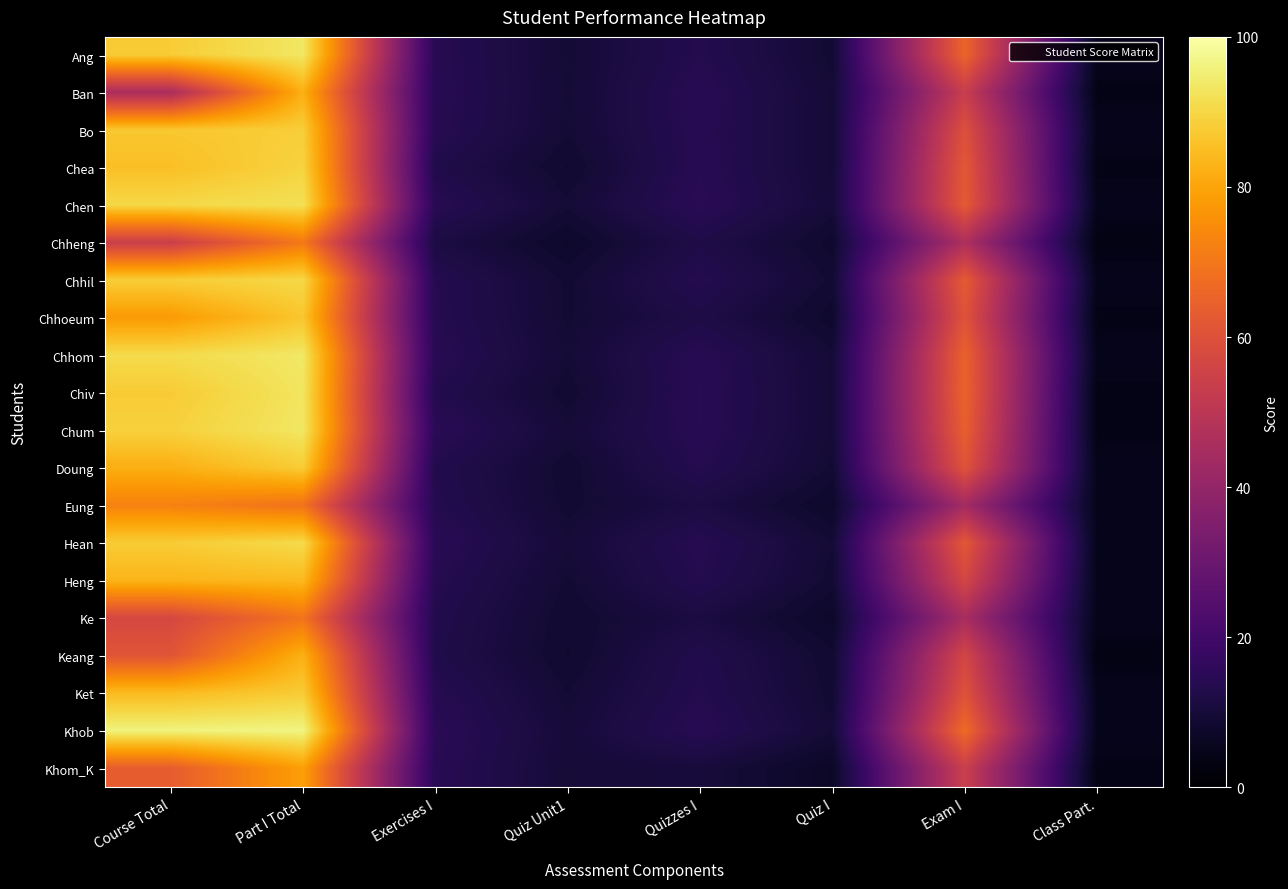

Rank the series at Quizzes I from highest to lowest value.

Chen, Chiv, Chum, Ban, Khob, Chea, Chhom, Bo, Hean, Doung, Chhil, Ang, Heng, Ket, Keang, Chheng, Chhoeum, Eung, Ke, Khom_K